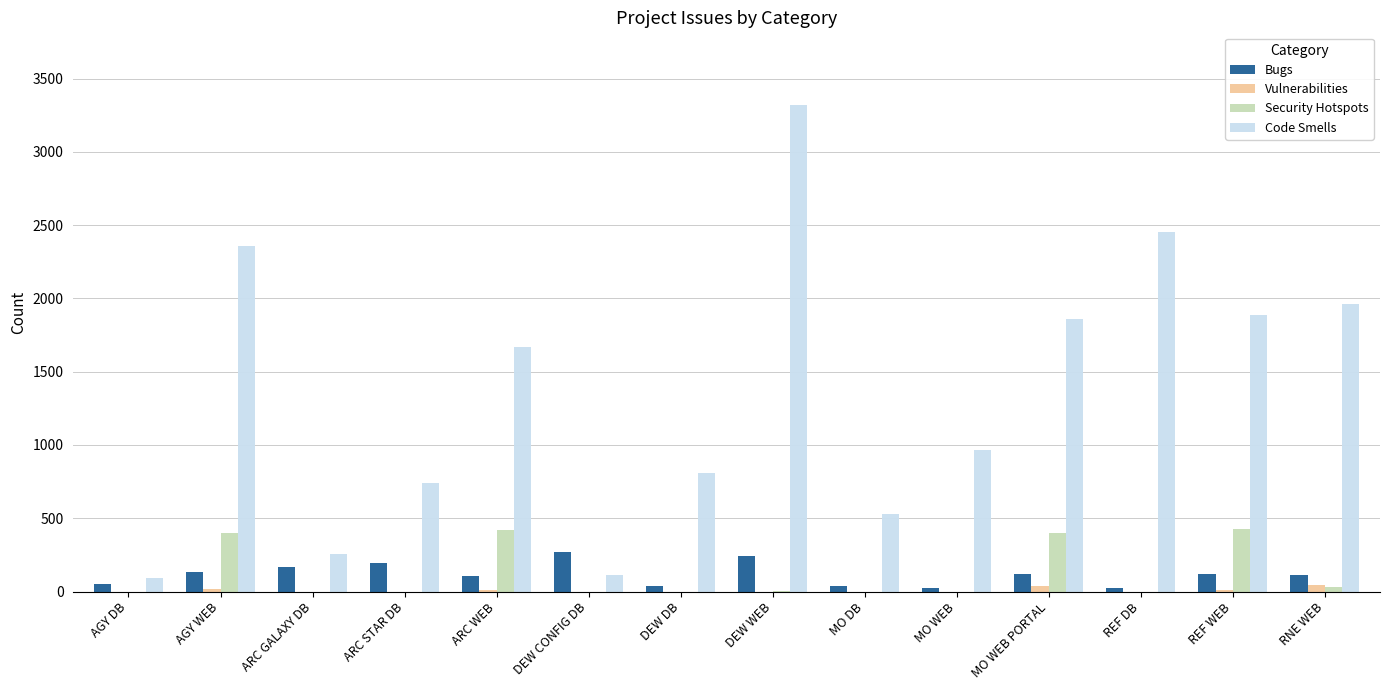

What is the sum of all Security Hotspots values?

1675